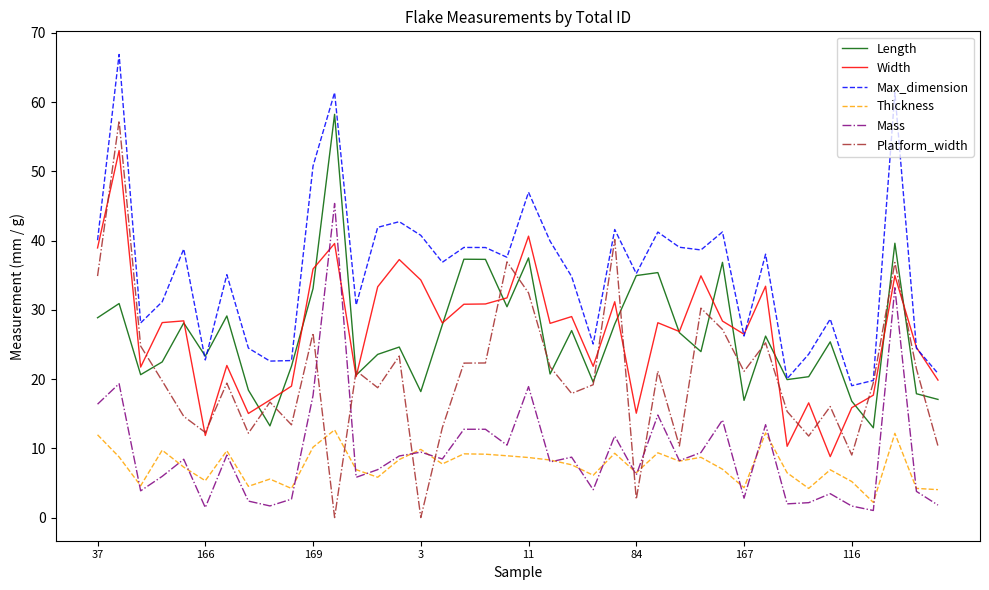

What are all the series names shown in the legend?

Length, Width, Max_dimension, Thickness, Mass, Platform_width